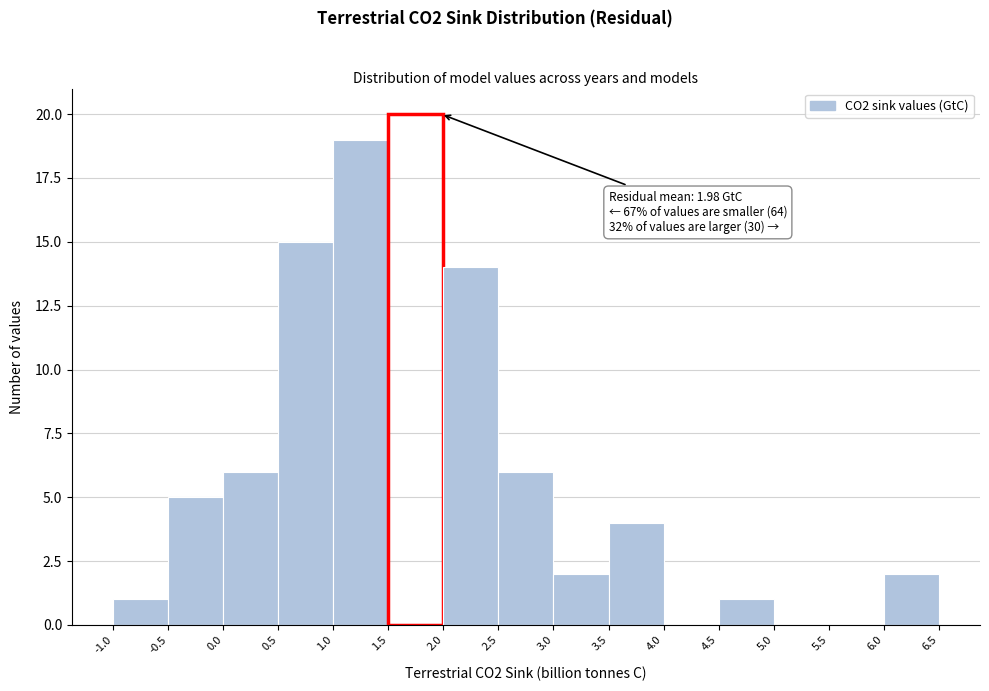

Over which range of the x-axis is the bar tallest?

1.5 to 2.0